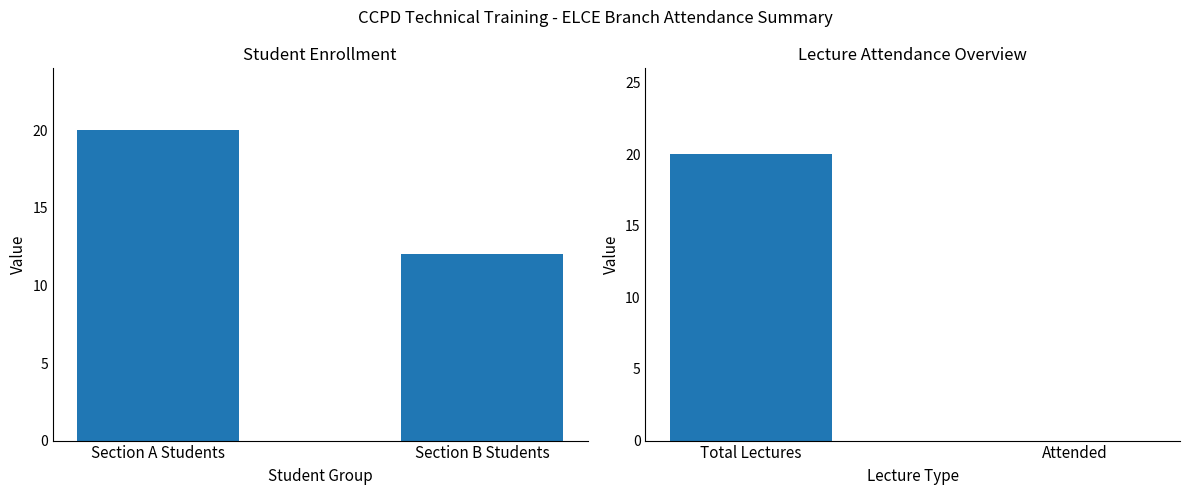

The Lecture Count series shows 20 at Total Lectures. True or false?

True